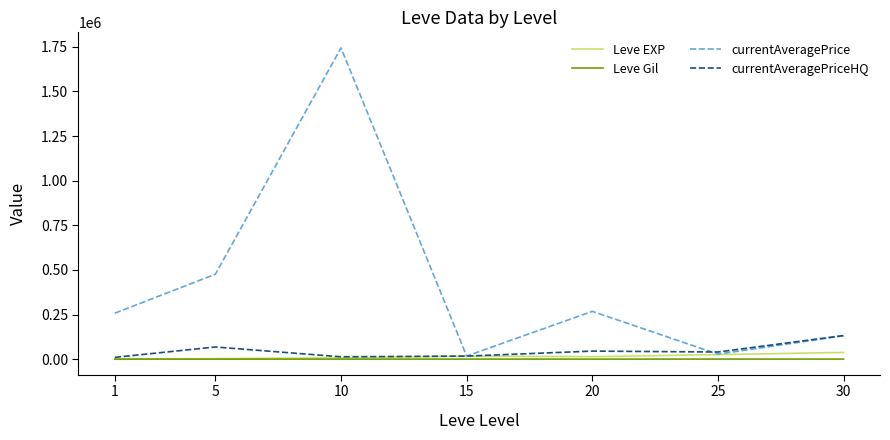

Is this an area chart (filled region under the line)?

No